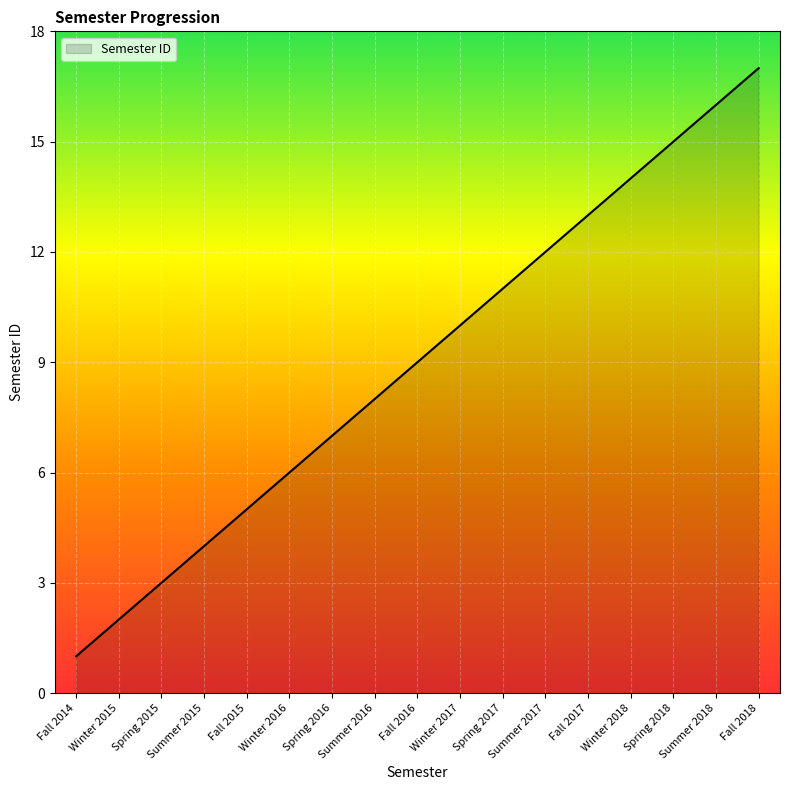

What is the difference between the values at Summer 2017 and Summer 2016?

4